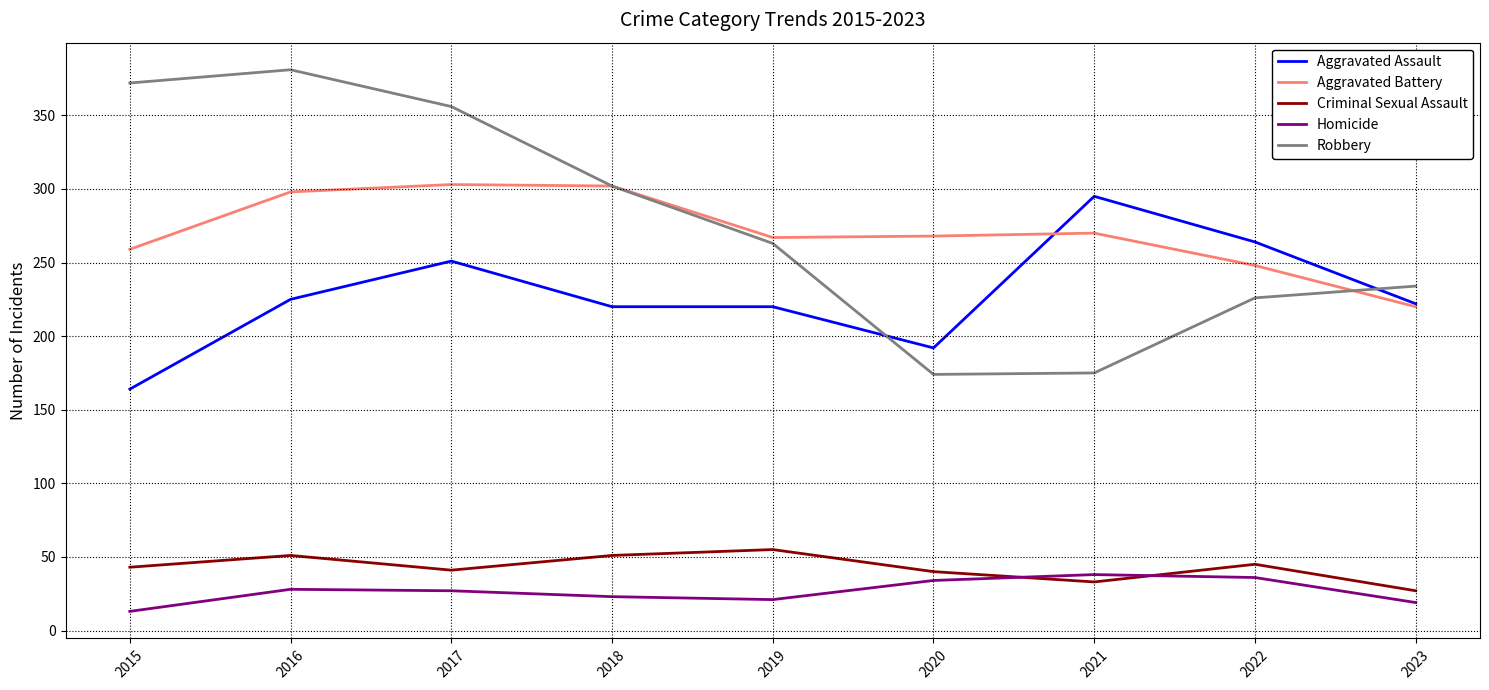

At how many categories does at least one series exceed 365?

2